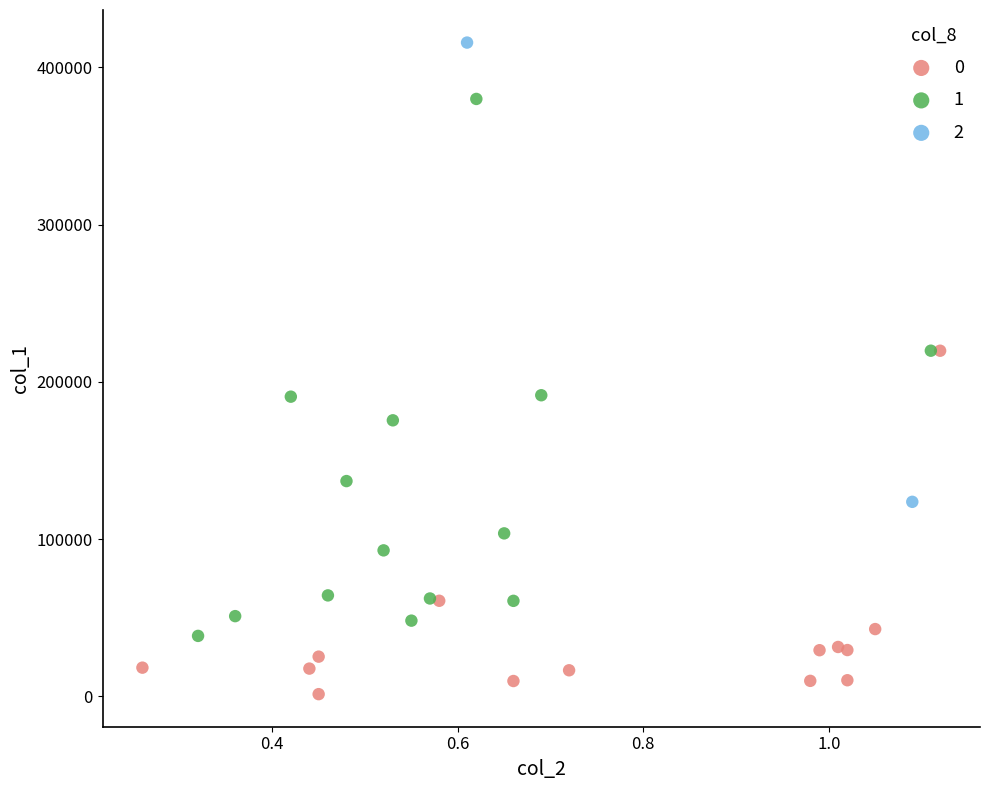

What are all the series names shown in the legend?

0, 1, 2